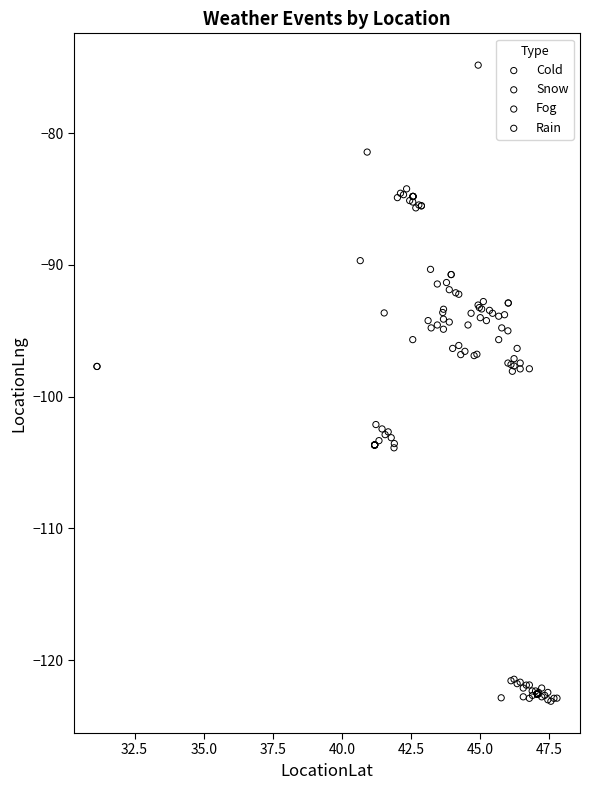

Which series has the largest Y range (max minus min)?

Fog